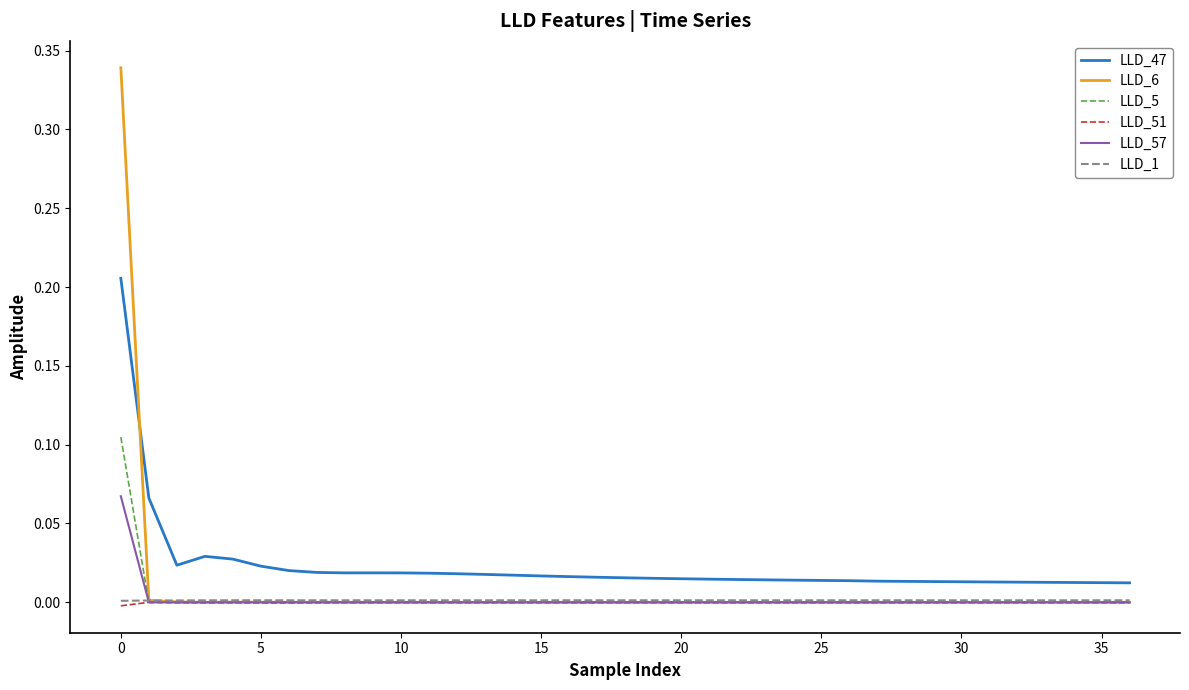

True or false: LLD_47 and LLD_5 intersect in this chart.

False